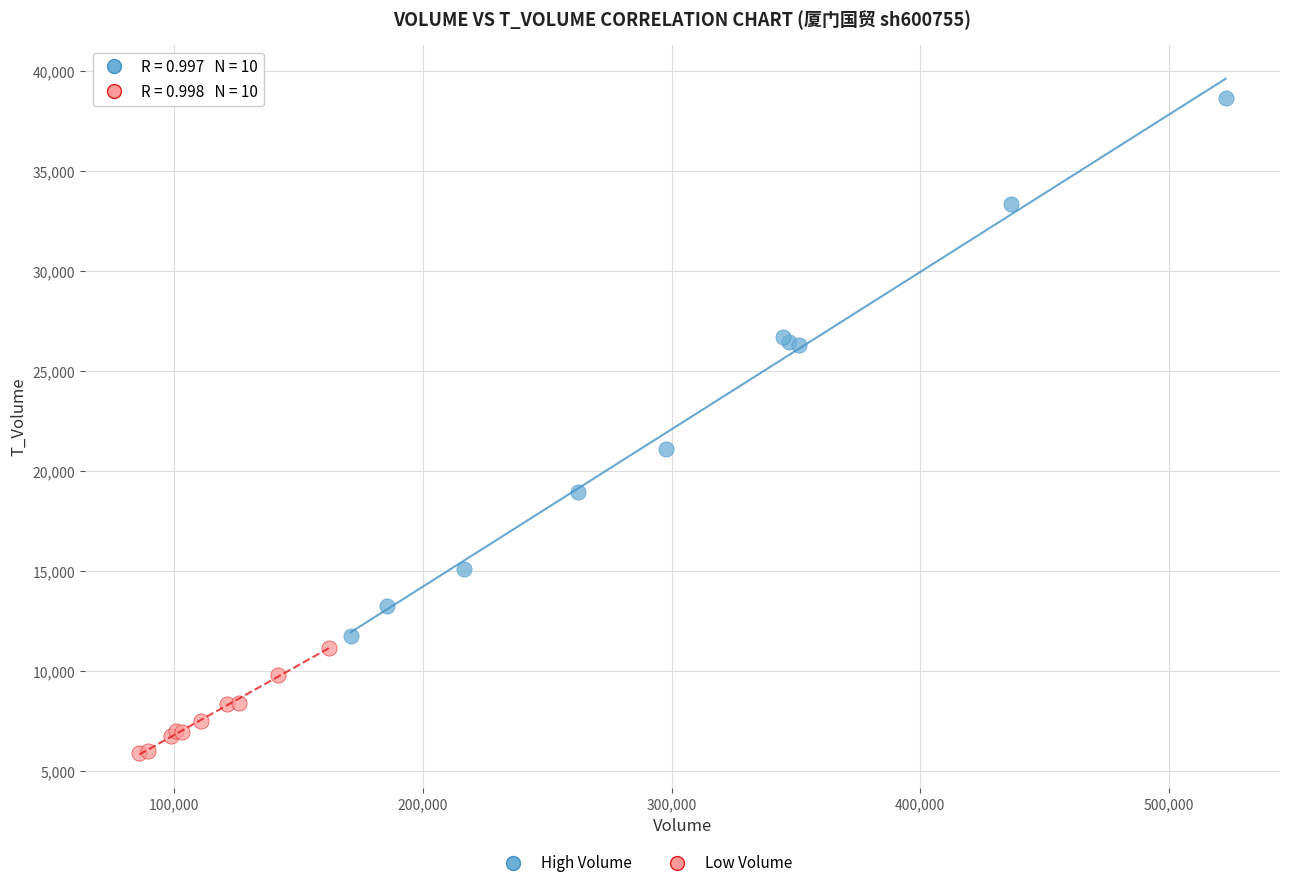

Which series contains the highest Y value?

High Volume